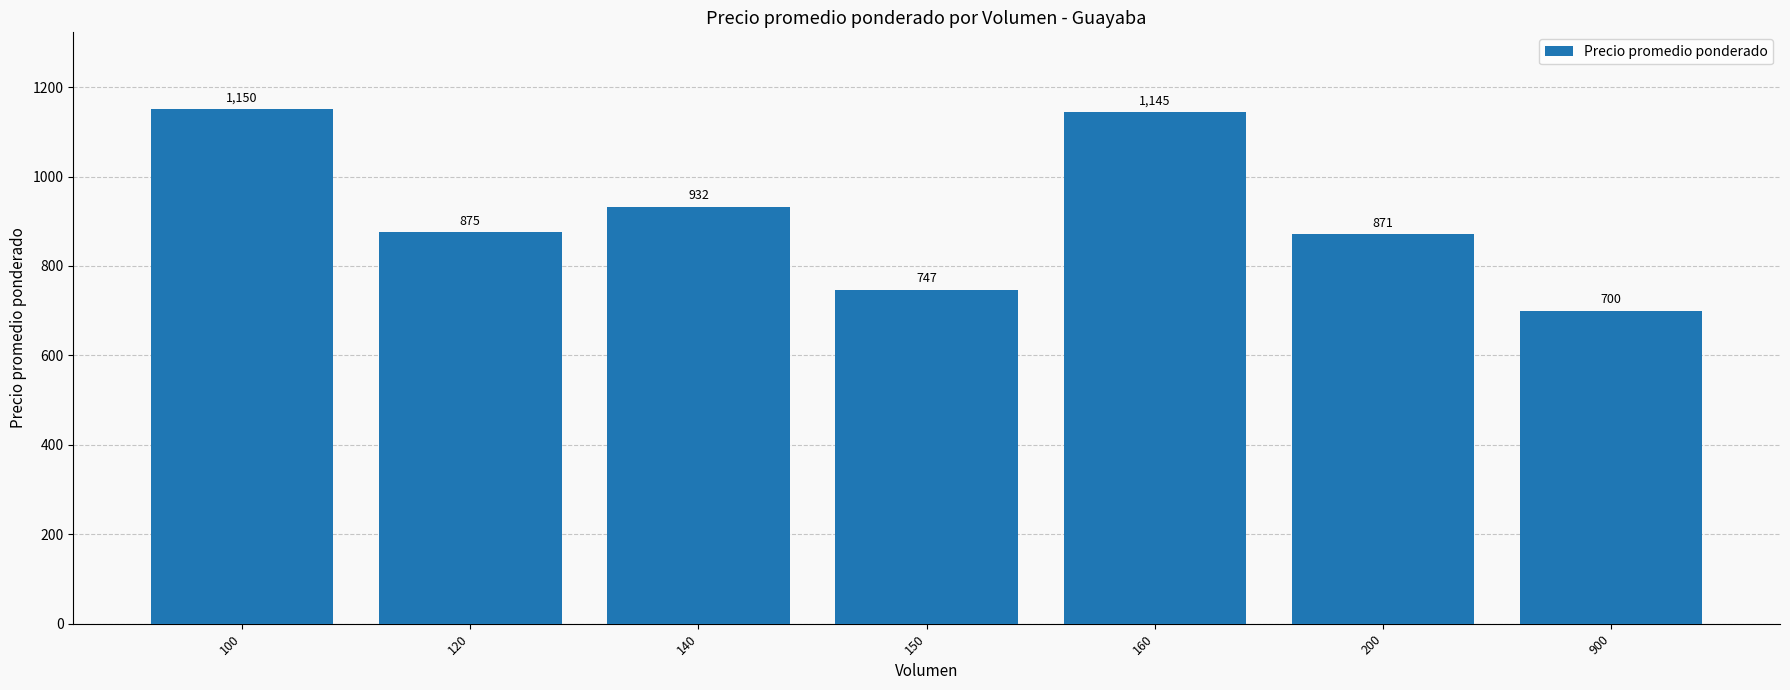

How many distinct data groups are displayed?

1